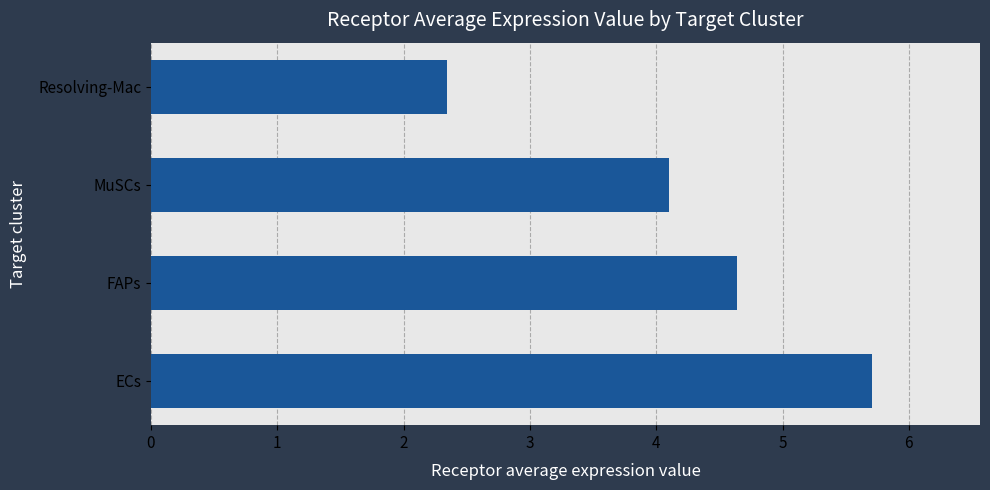

Reading bottom to top, extract all data points from this chart.

ECs=5.7	FAPs=4.6	MuSCs=4.1	Resolving-Mac=2.3